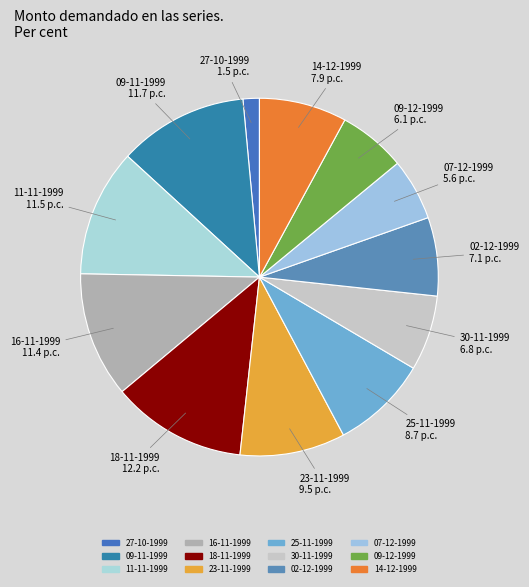

Which has a higher value, 25-11-1999 or 02-12-1999?

25-11-1999